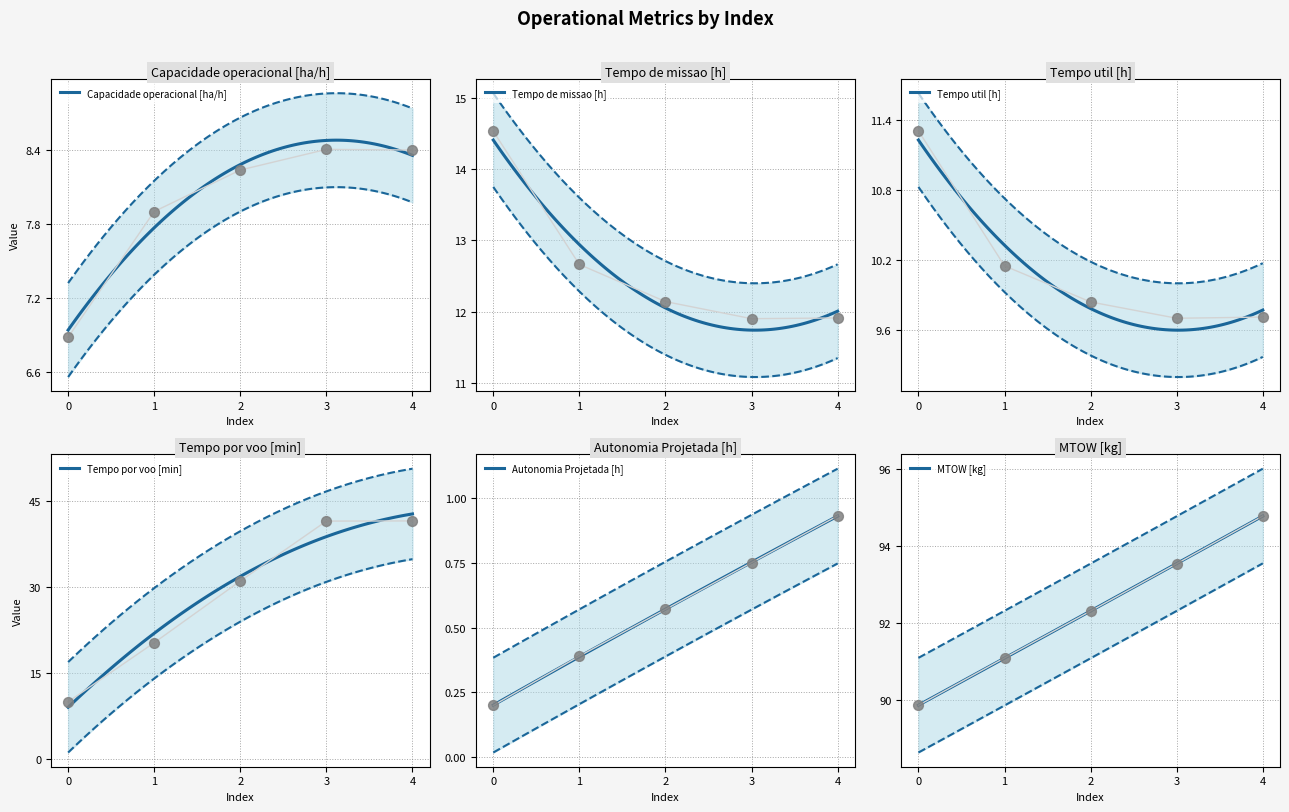

What are all the series names shown in the legend?

Capacidade operacional [ha/h], Tempo de missao [h], Tempo util [h], Tempo por voo [min], Autonomia Projetada [h], MTOW [kg]